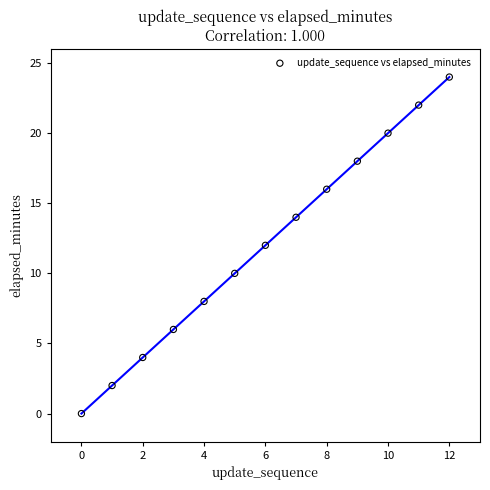

What is the range of Y values (max minus min)?

24